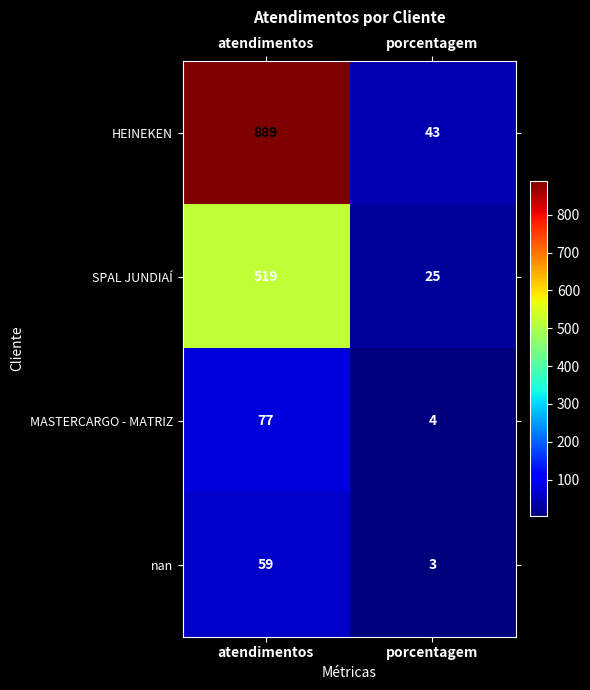

What is the sum of the SPAL JUNDIAÍ values at atendimentos and porcentagem?

544